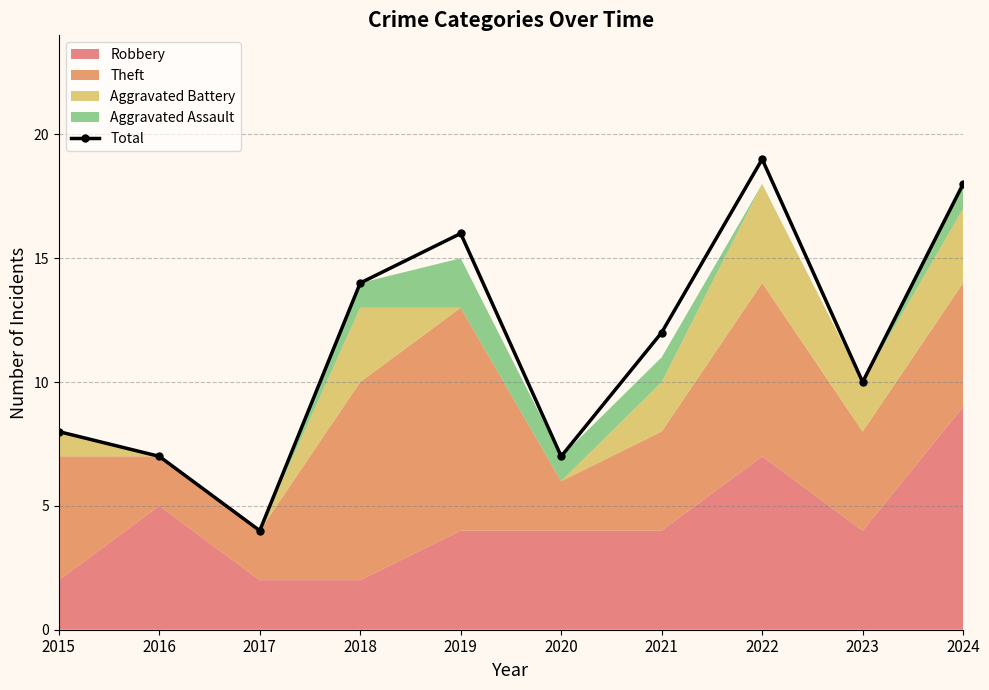

What is the minimum value shown in the chart?

4